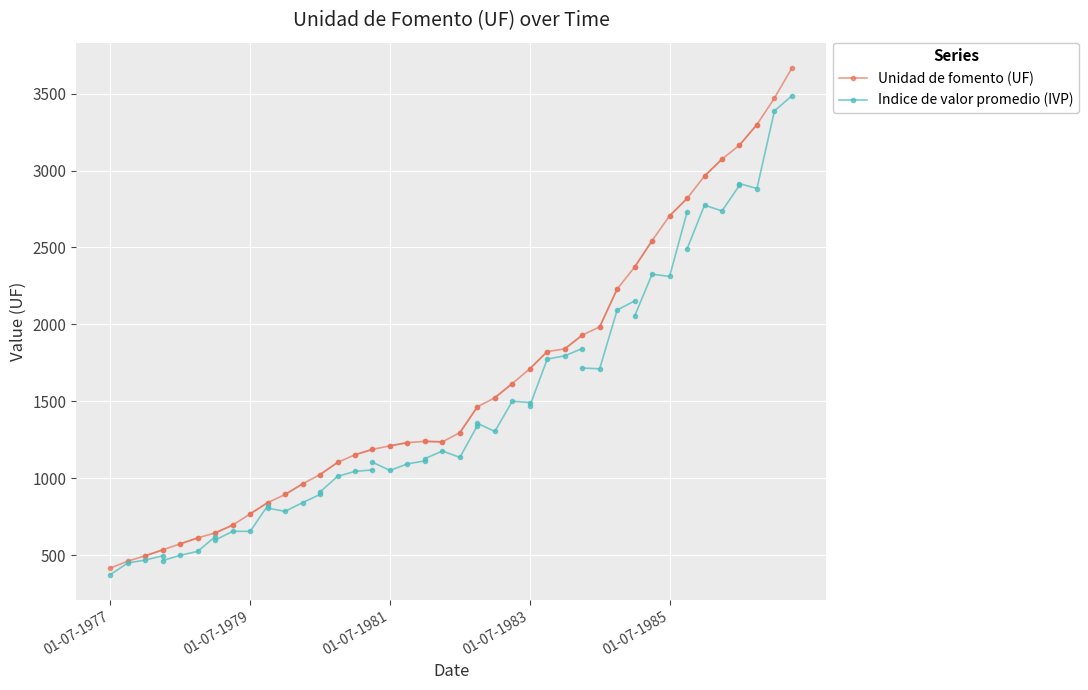

How many lines are shown in the chart?

2